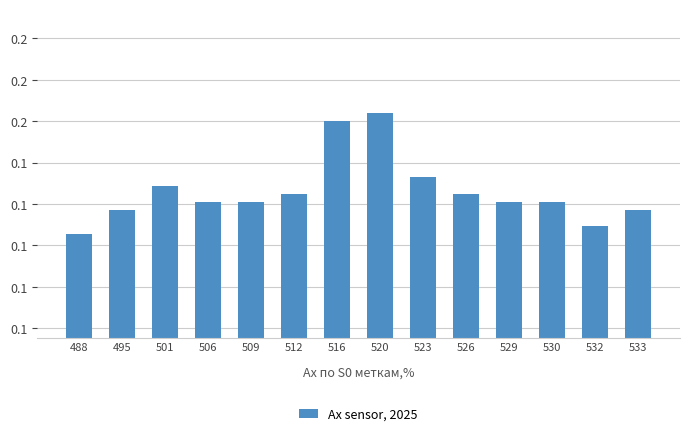

Count the values in the range 0 to 1.

14